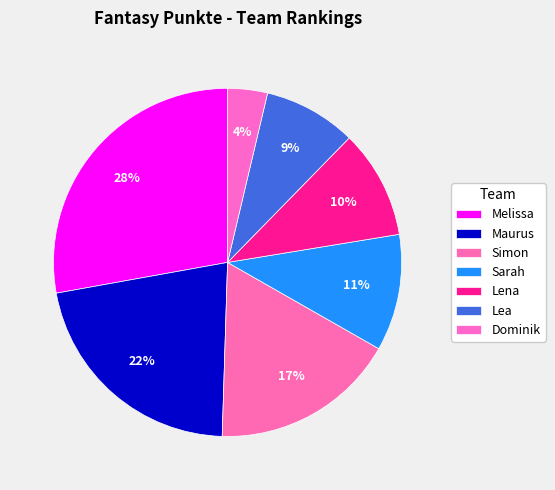

Count the number of slices in the pie.

7